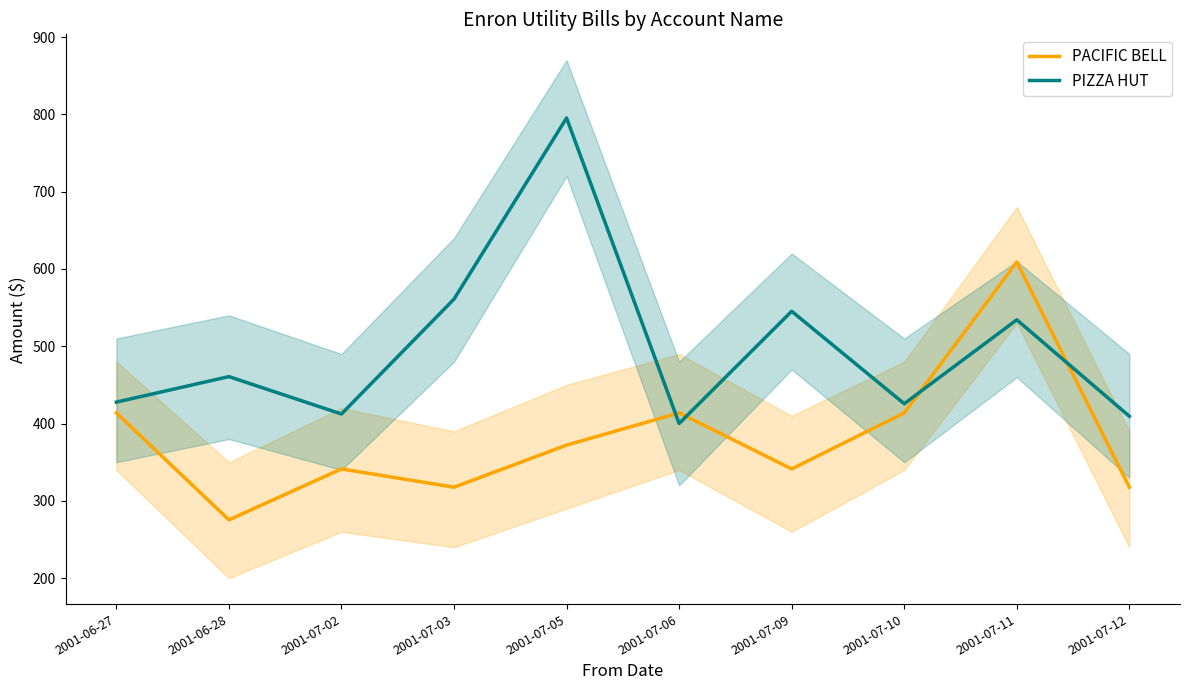

What are all the series names shown in the legend?

PACIFIC BELL, PIZZA HUT